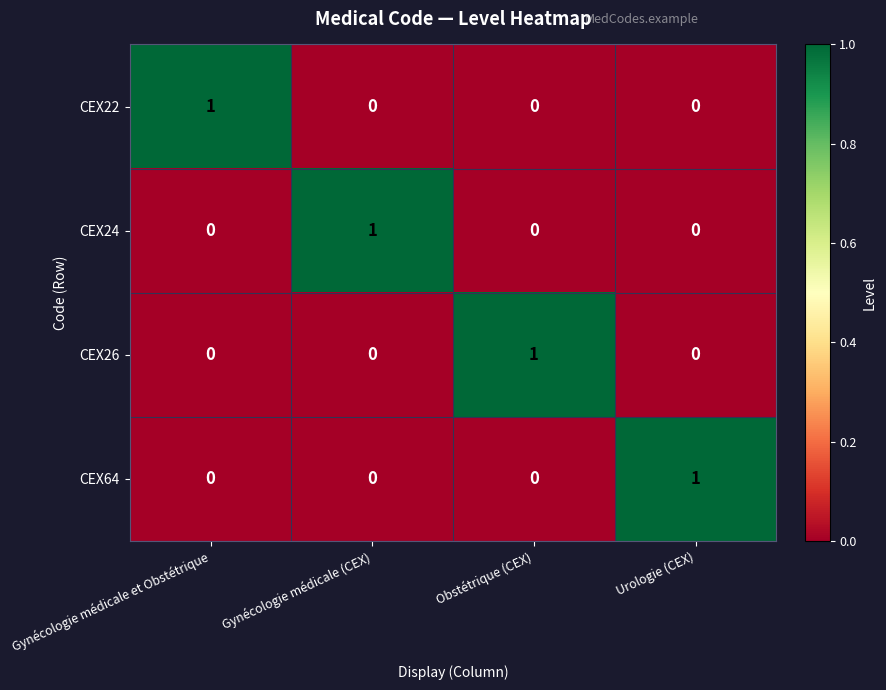

At how many categories does at least one series exceed 0?

4